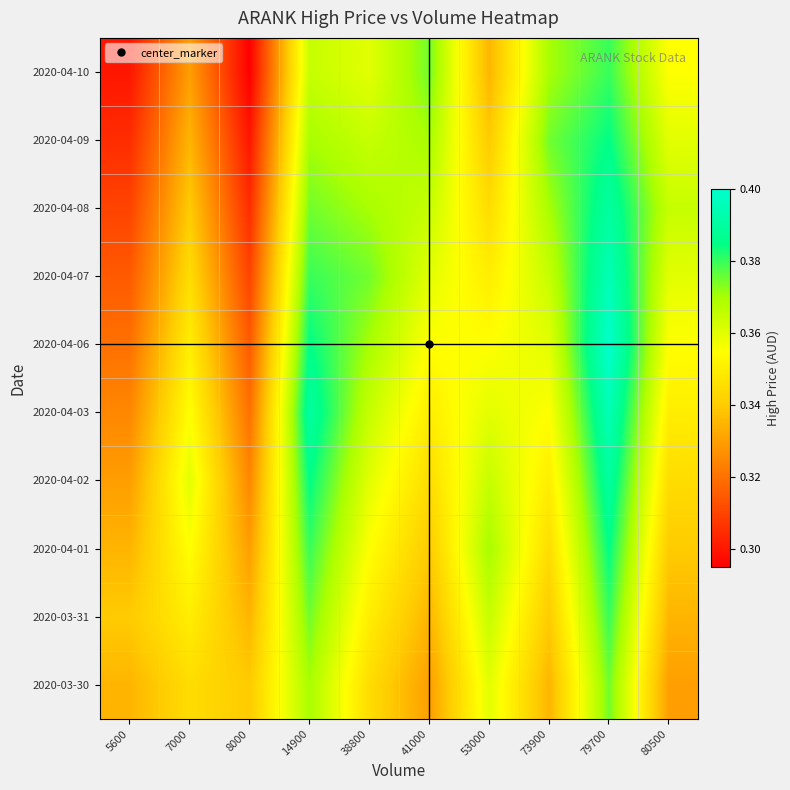

List the series in order of their peak value, highest first.

2020-04-06, 2020-04-03, 2020-04-07, 2020-04-02, 2020-04-08, 2020-04-01, 2020-04-09, 2020-03-31, 2020-04-10, 2020-03-30